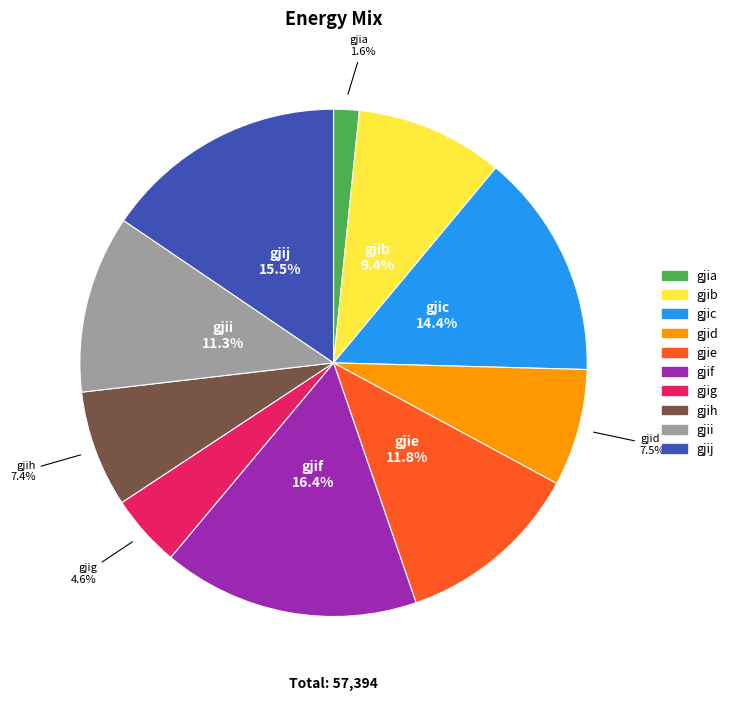

Is it true that gjii is 11% of the pie?

True